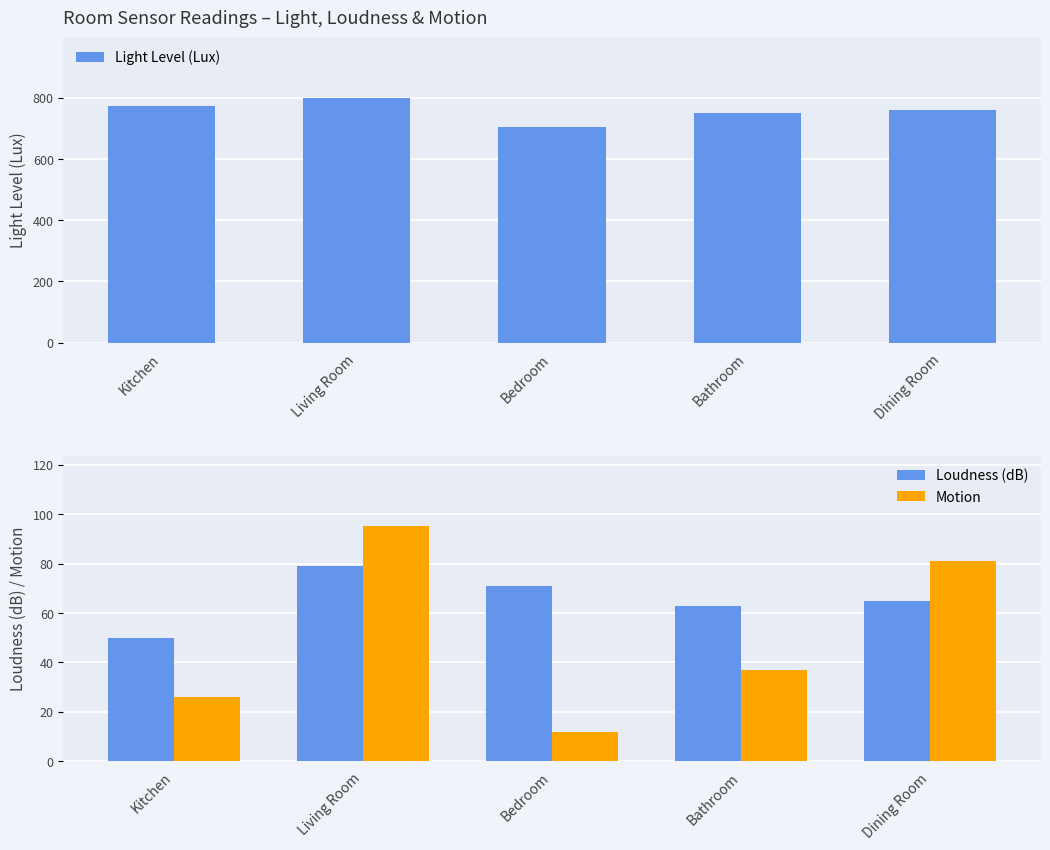

What is the label of the 4th bar from the right?

Living Room